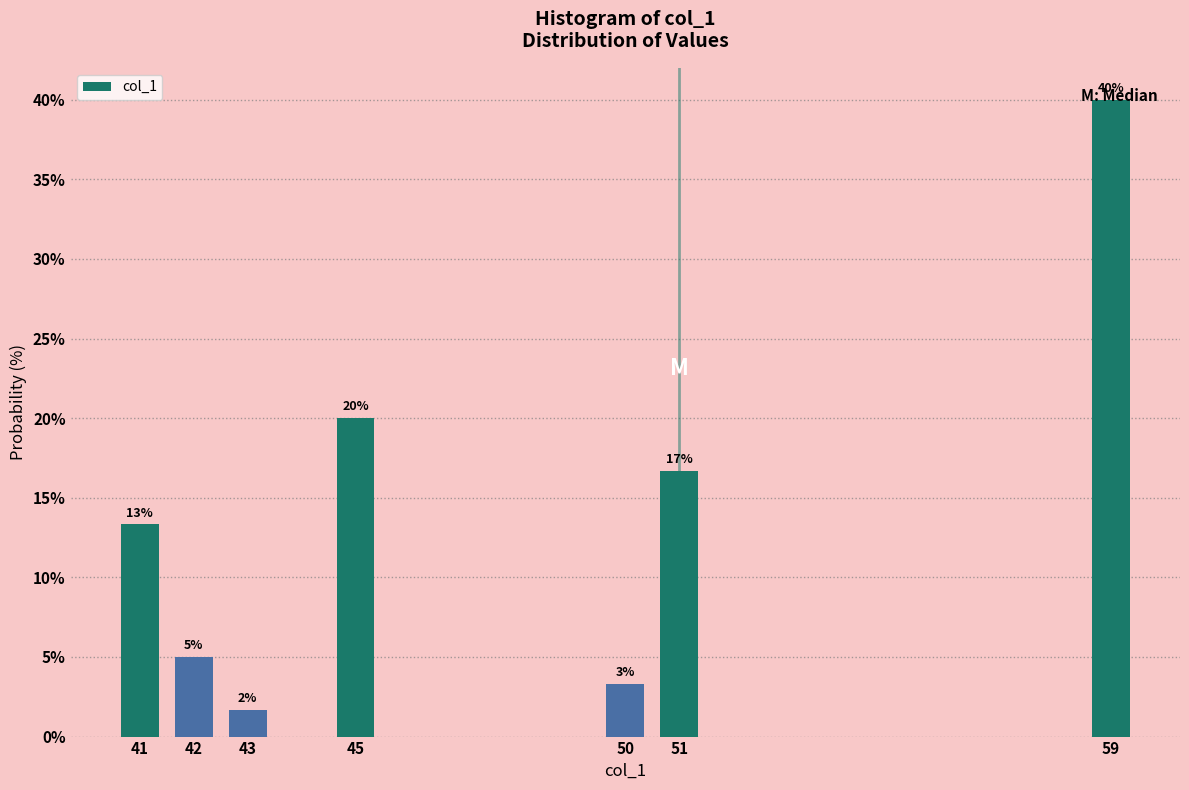

Are the bars horizontal?

No